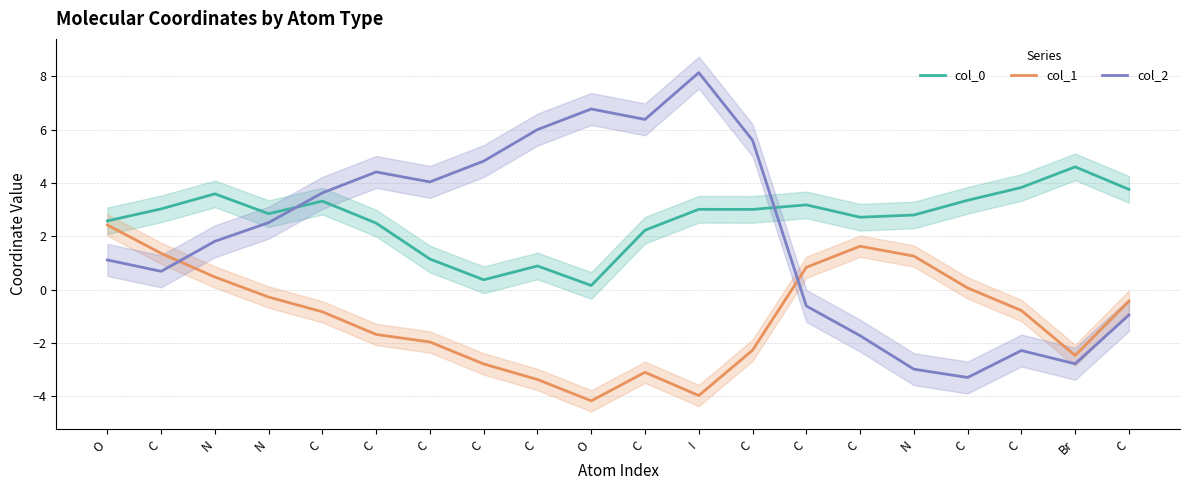

At O, list the series in order from smallest to largest.

col_2, col_1, col_0